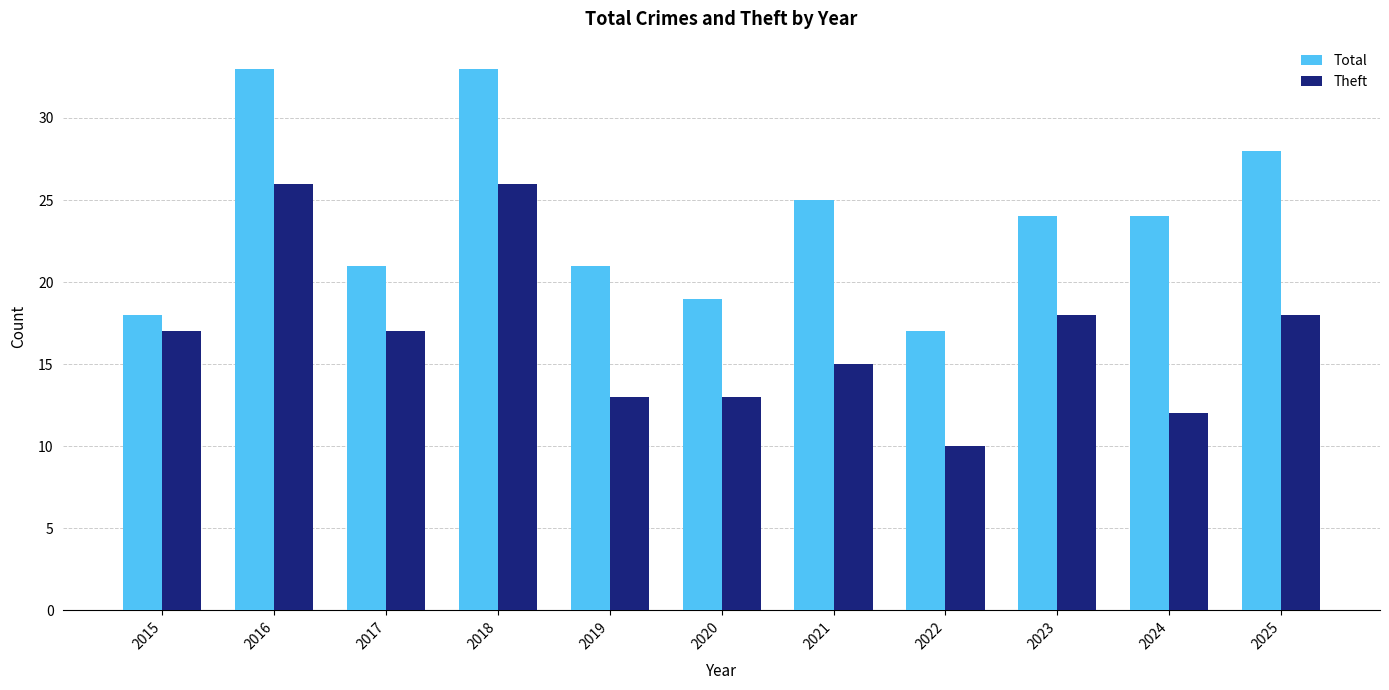

What is the maximum value shown in the chart?

33